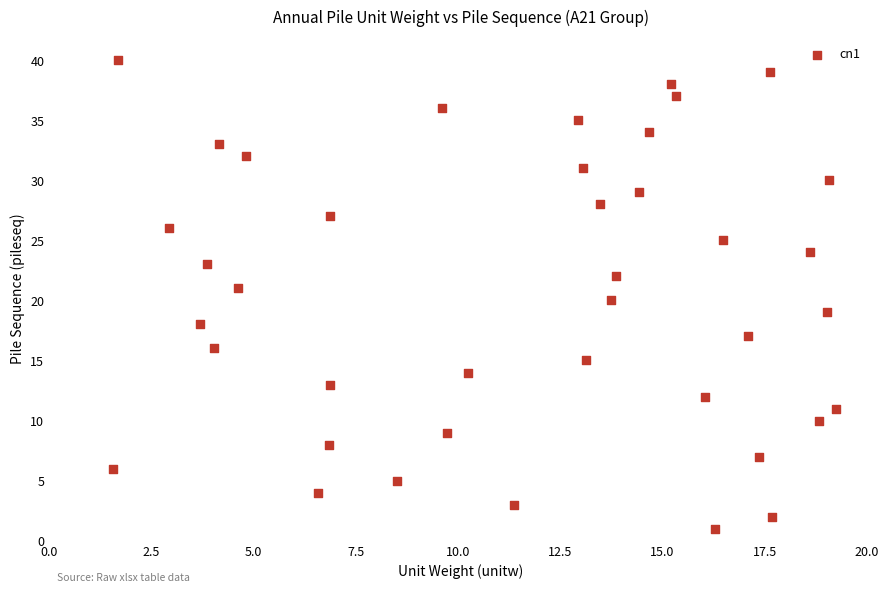

What is the range of Y values (max minus min)?

39